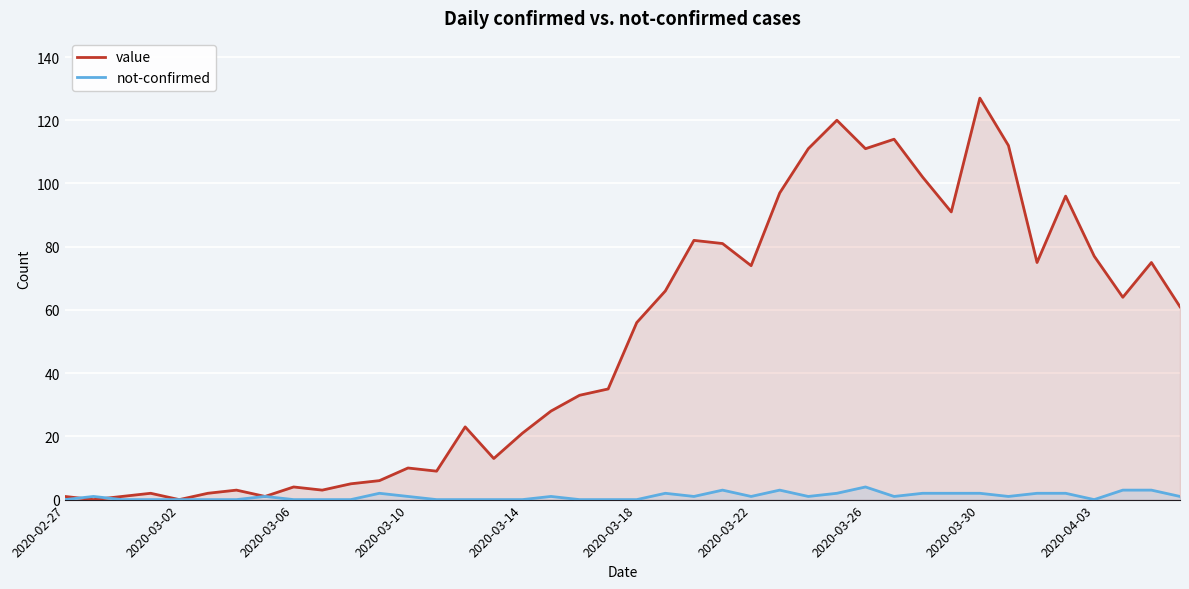

The value of value at 35 is 66. True or false?

False